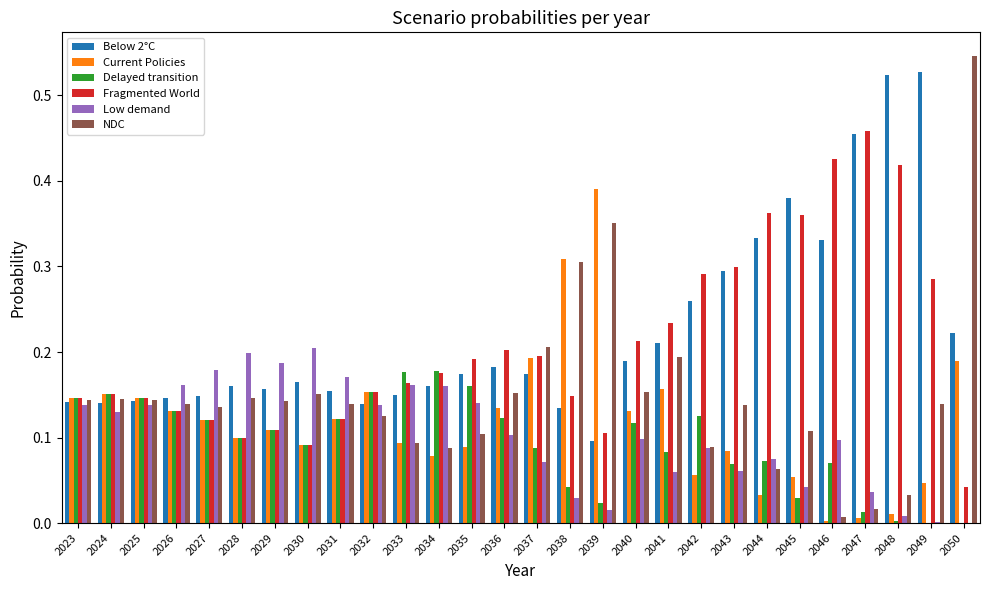

Is the value of Fragmented World at 2043 greater than the value of NDC at 2044?

Yes